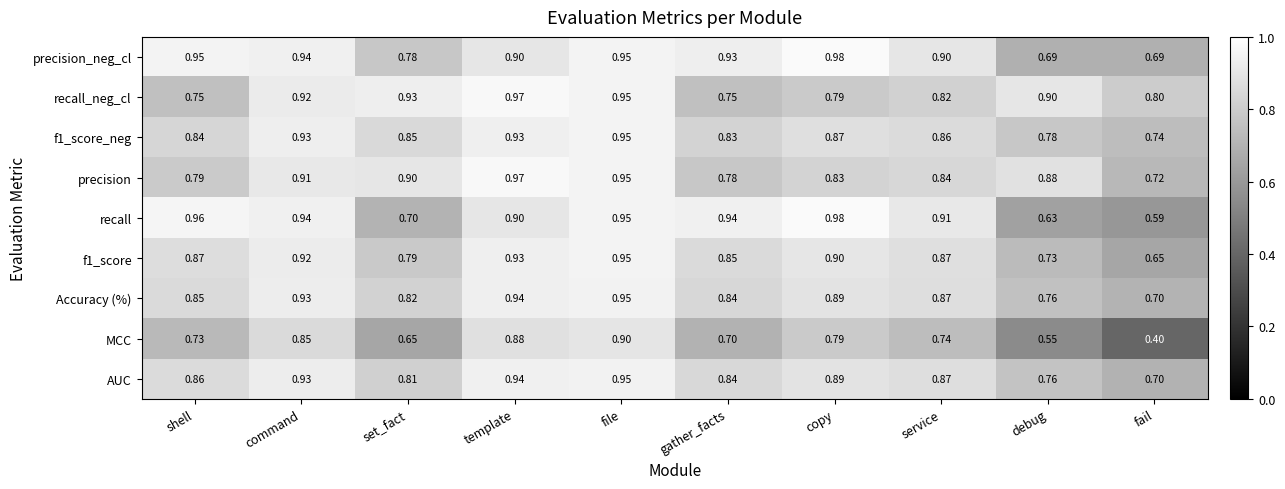

How many data points does each series have?

10